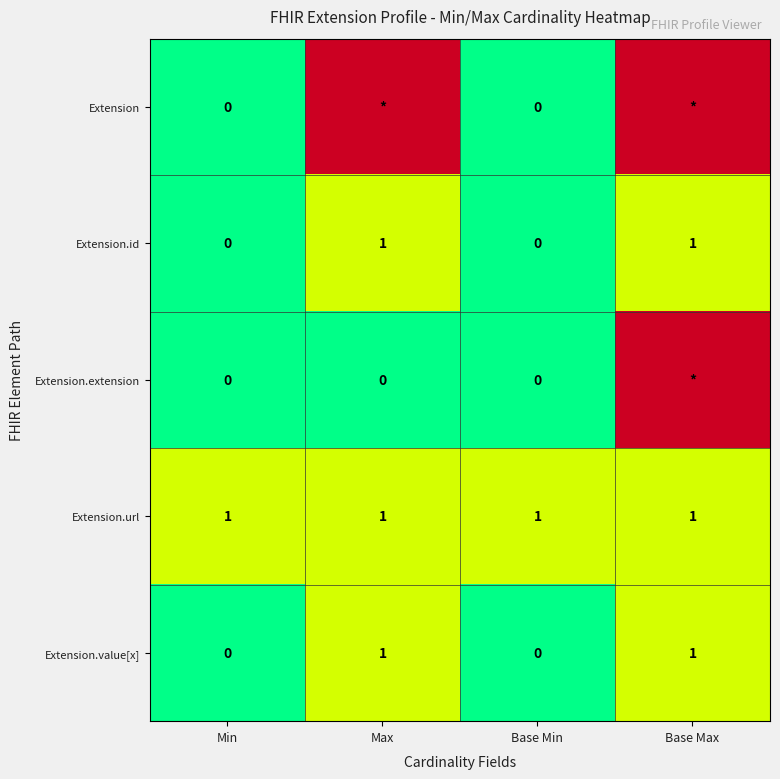

How many Extension.value[x] values are between 0 and 1?

4